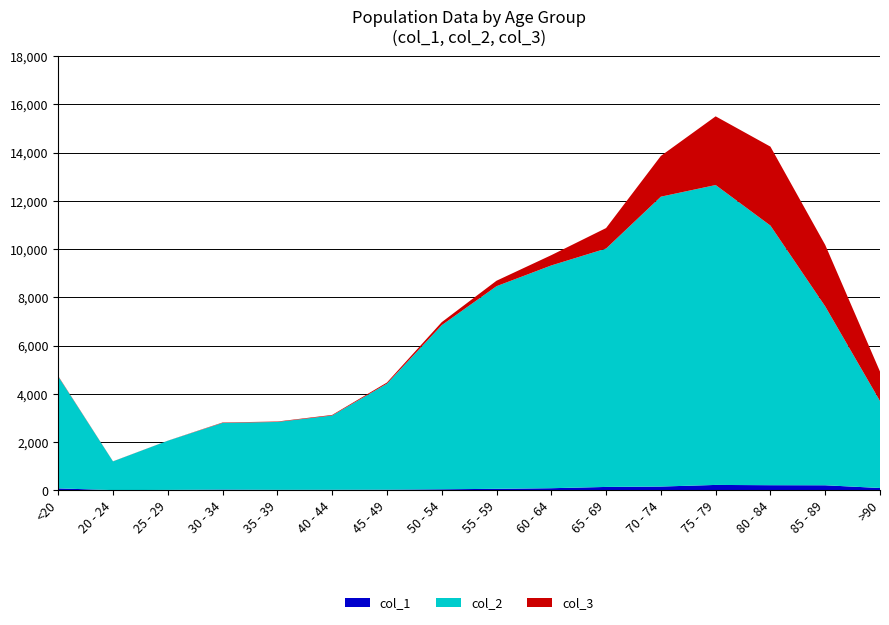

Reading left to right, transcribe all the data shown in this chart.

col_1: 77	5	14	27	17	20	23	39	59	84	137	153	220	209	206	93
col_2: 4641	1191	2038	2765	2814	3078	4396	6803	8400	9236	9883	12018	12434	10764	7417	3604
col_3: 18	4	3	17	18	24	47	126	227	426	850	1690	2848	3273	2548	1224